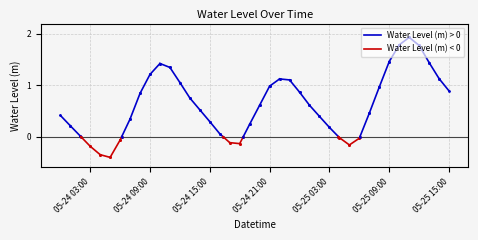

True or false: there are more than 1 points higher than both neighbors.

True